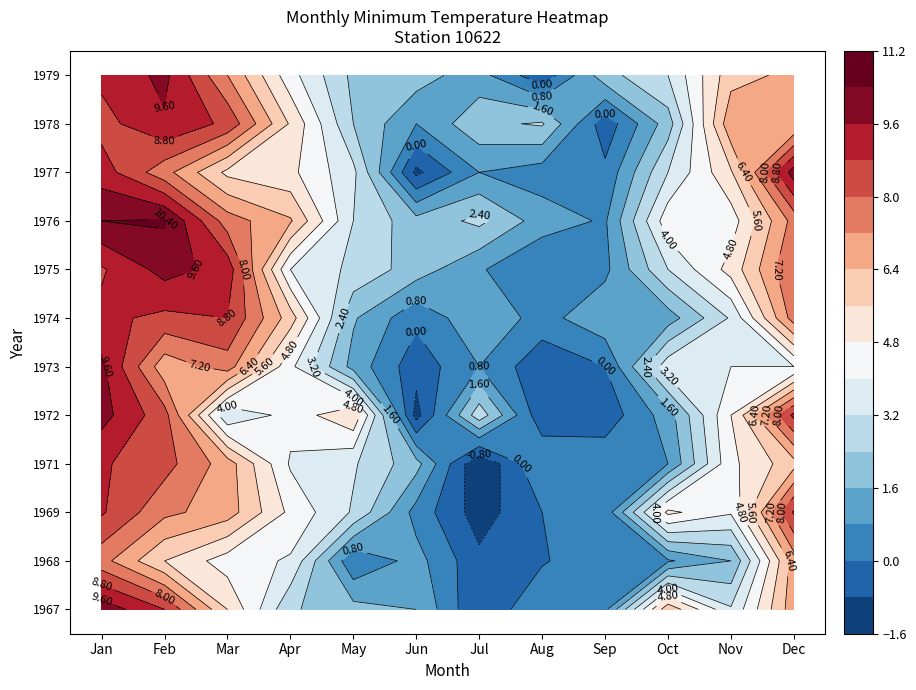

What is the difference between the maximum and minimum values in the 1972 series?

11.0